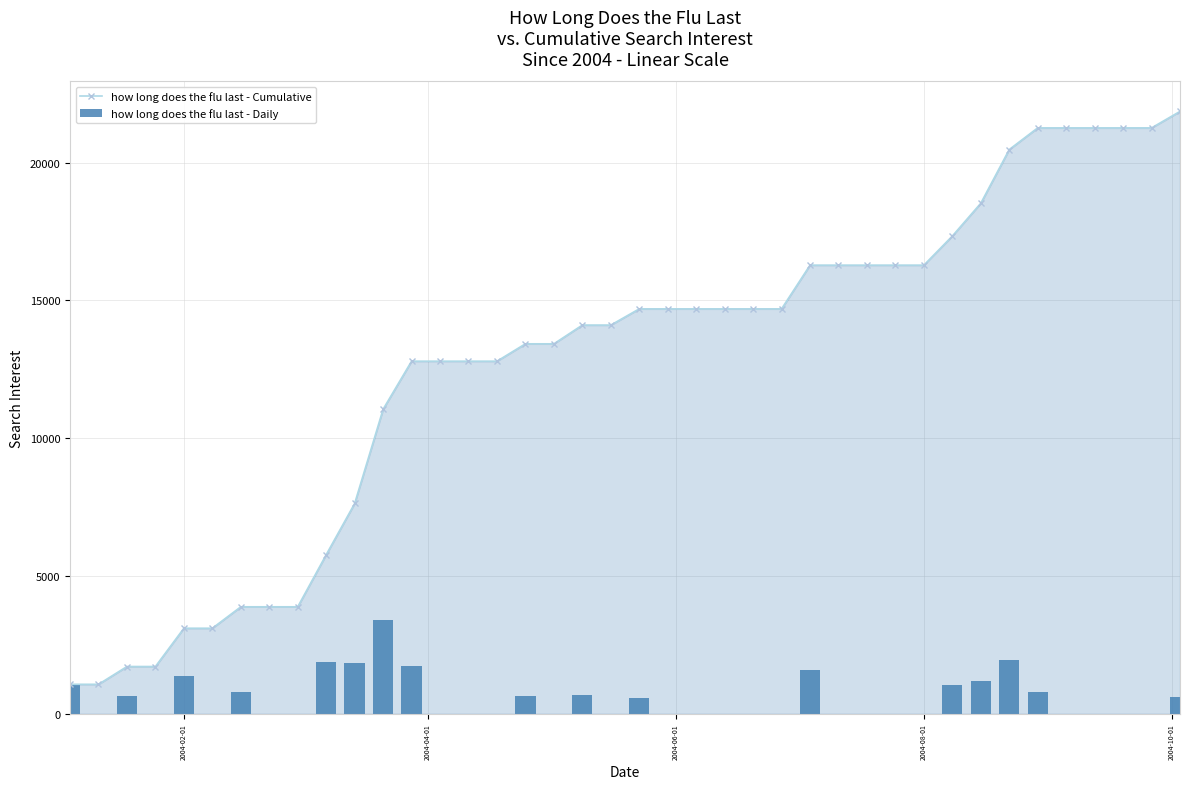

Are the bars grouped side by side (vs. stacked)?

Yes